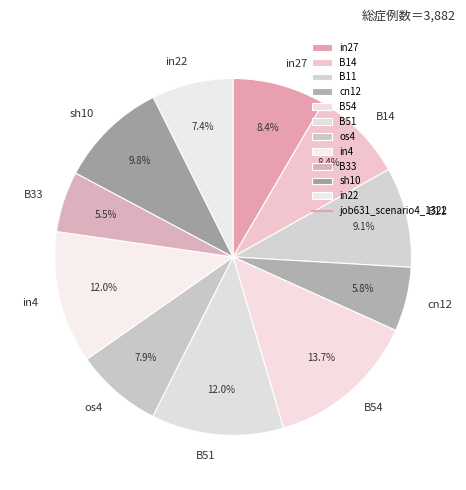

Which slice is the largest?

B54